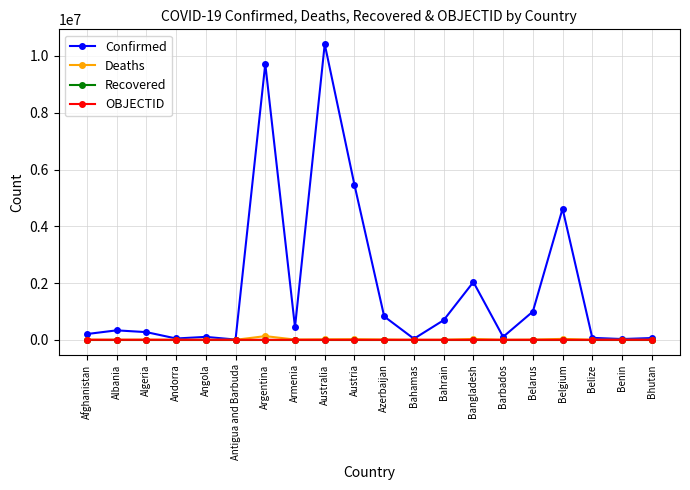

Which category has the highest value in the Confirmed series?

Australia